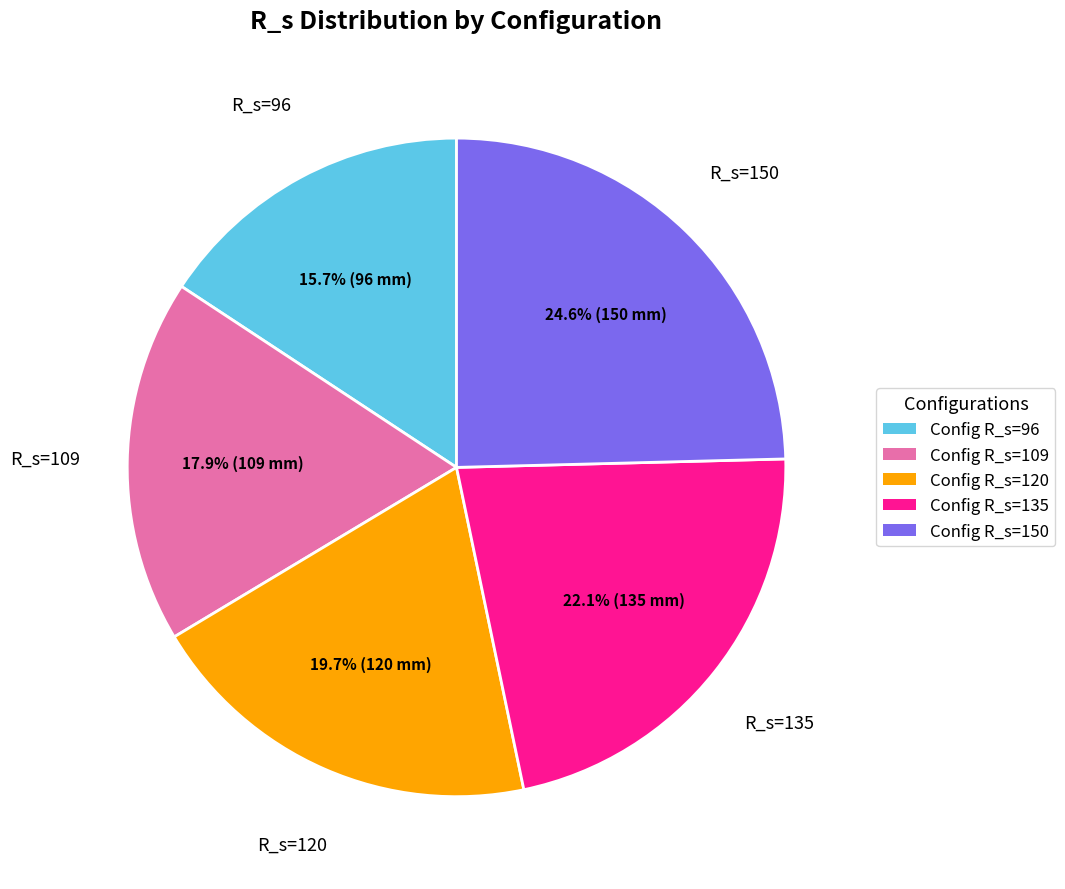

Approximately how many times larger is the value at Config R_s=150 compared to Config R_s=135?

1.1